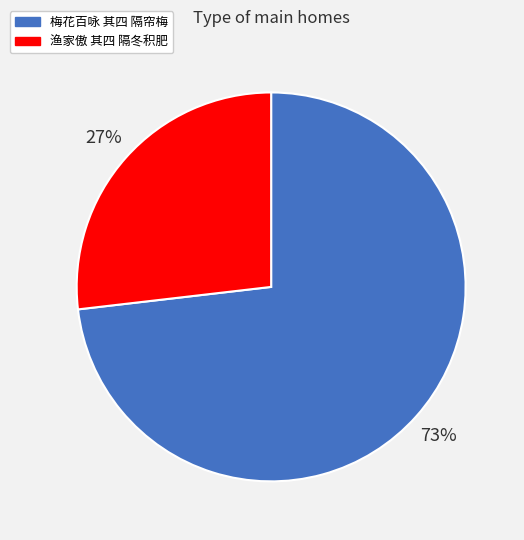

Does 梅花百咏 其四 隔帘梅 account for over 50% of the chart?

Yes